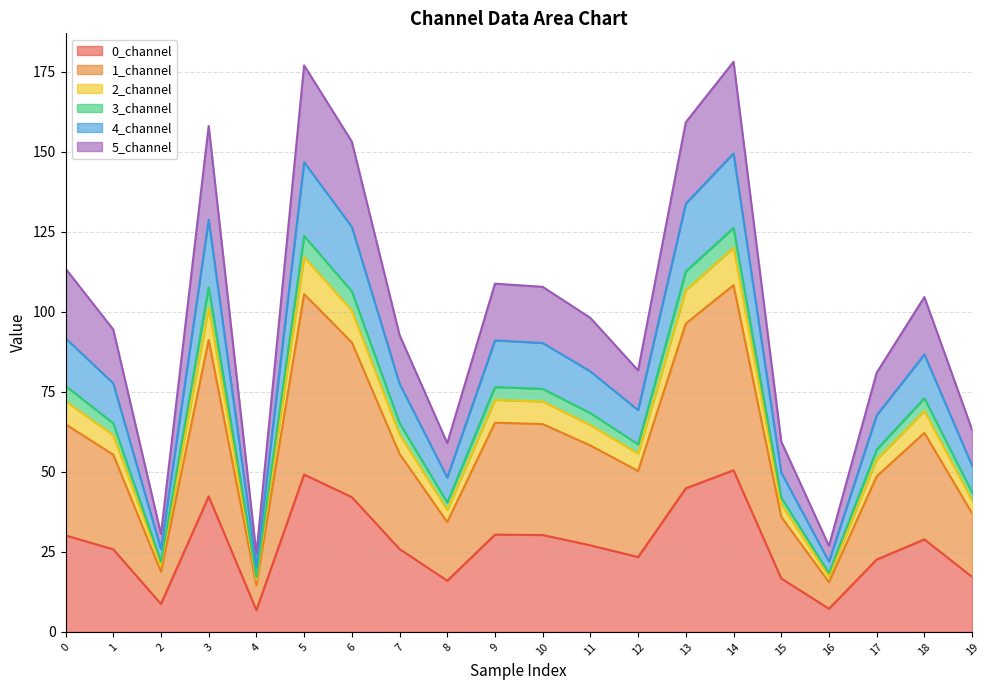

List the labels in order of 0_channel value, smallest first.

4, 16, 2, 8, 15, 19, 17, 12, 1, 7, 11, 18, 0, 10, 9, 6, 3, 13, 5, 14